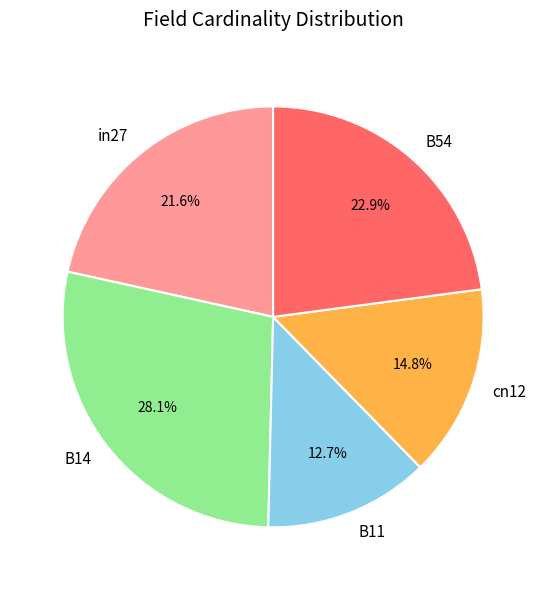

To the nearest percent, what is the difference between the cn12 and B54 slice percentages?

8%